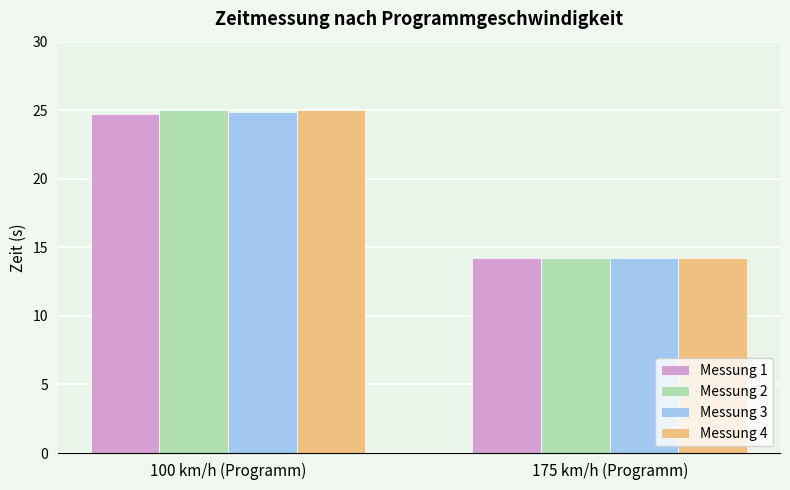

What is the label of the 1st bar from the left?

100 km/h (Programm)